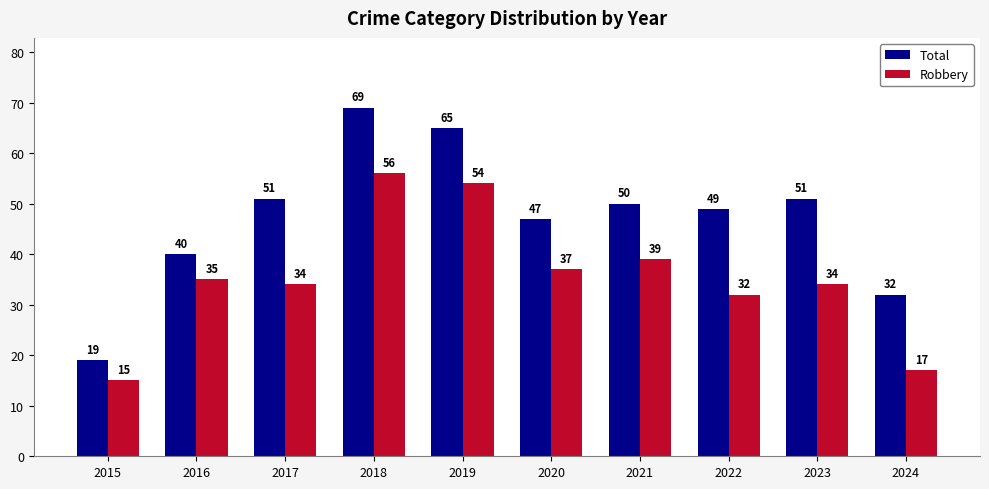

At which category is the sum across all series the highest?

2018